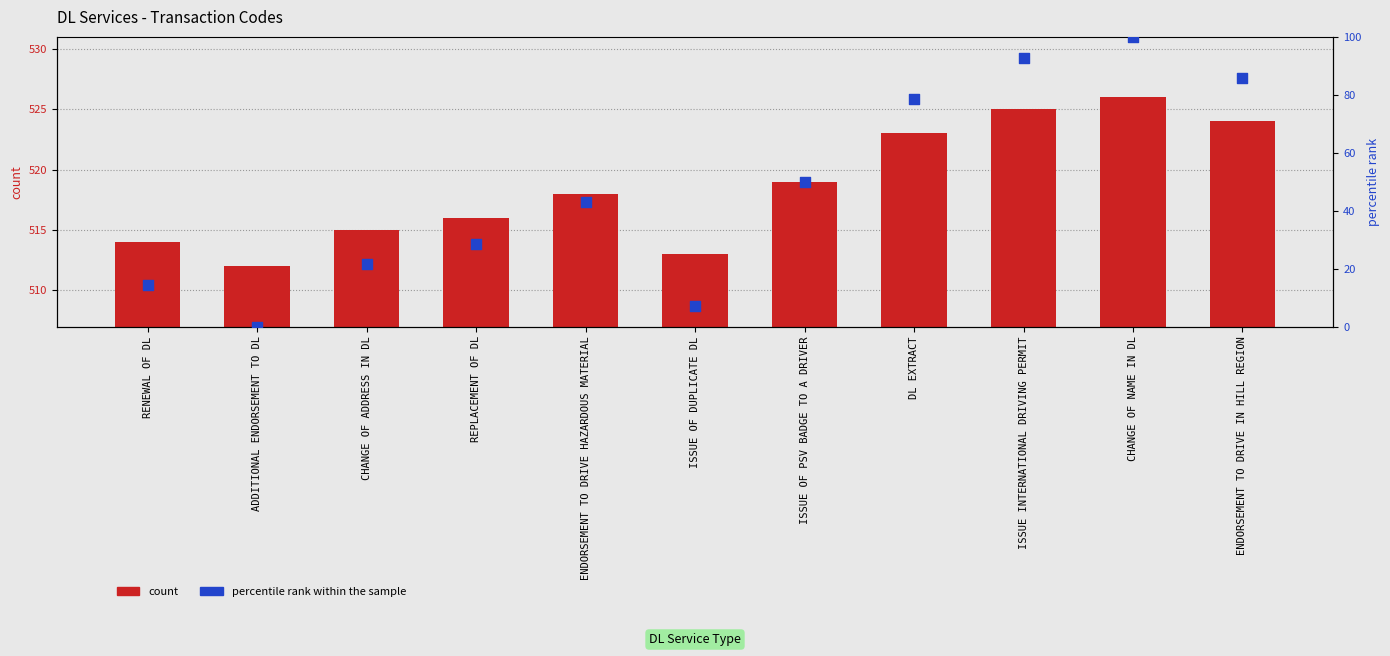

Which series has the largest Y range (max minus min)?

percentile rank within the sample